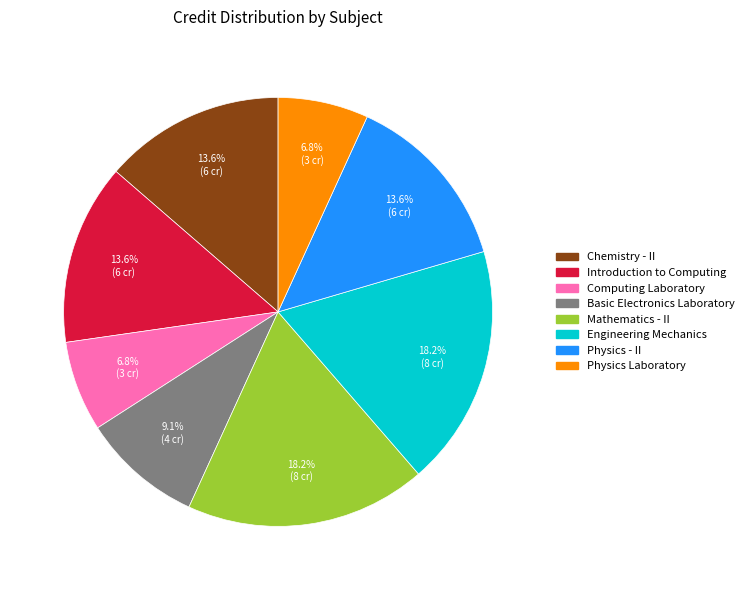

Is there a majority slice in this chart?

No